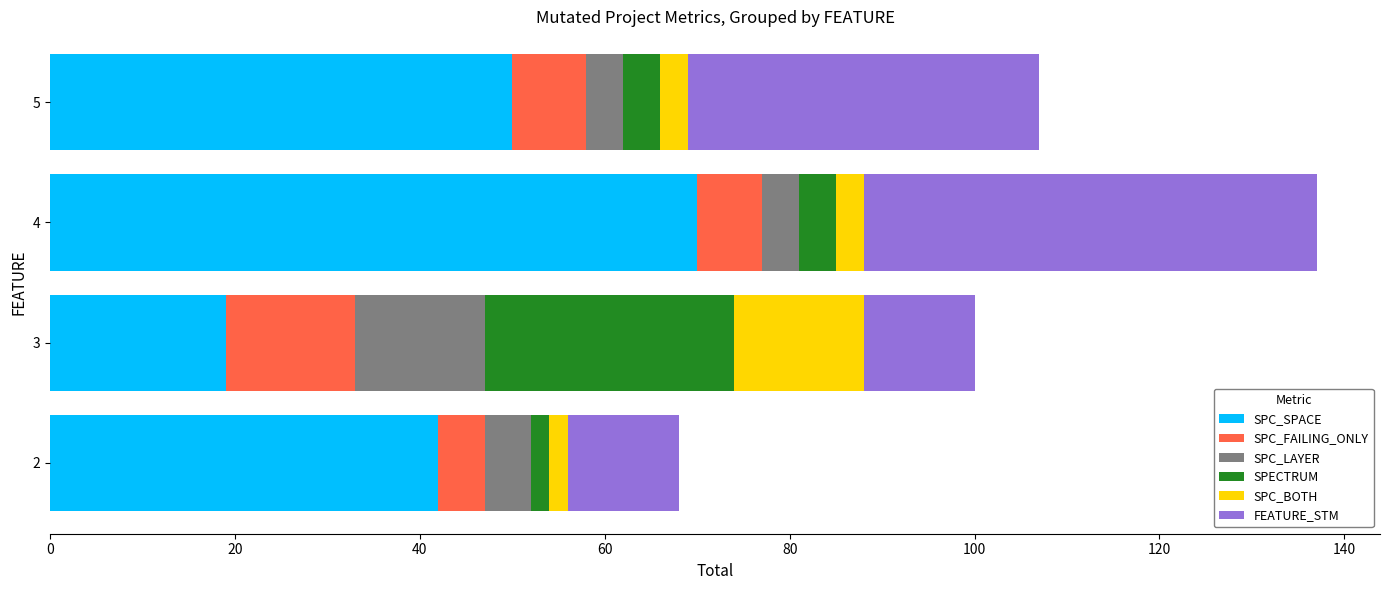

True or false: SPC_SPACE has a value of 19 at 3.

True